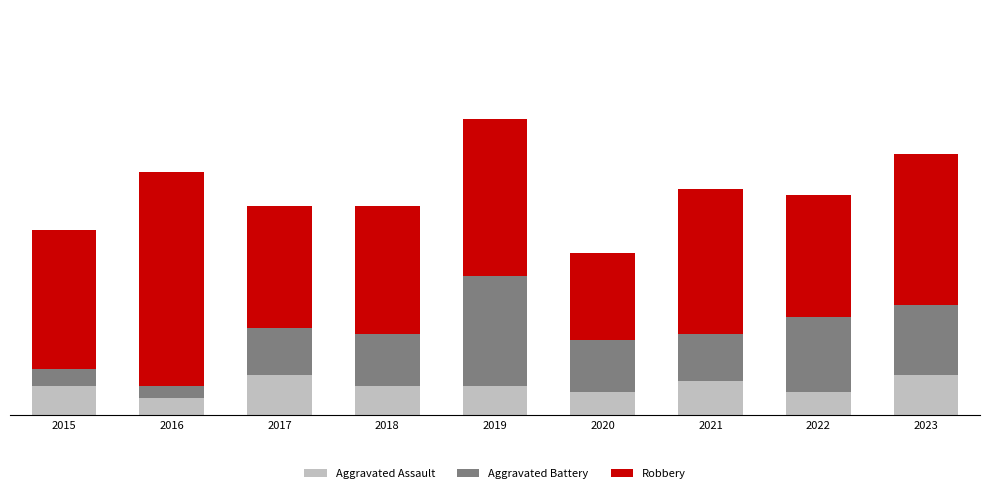

What is the total value across all series at 2022?

38